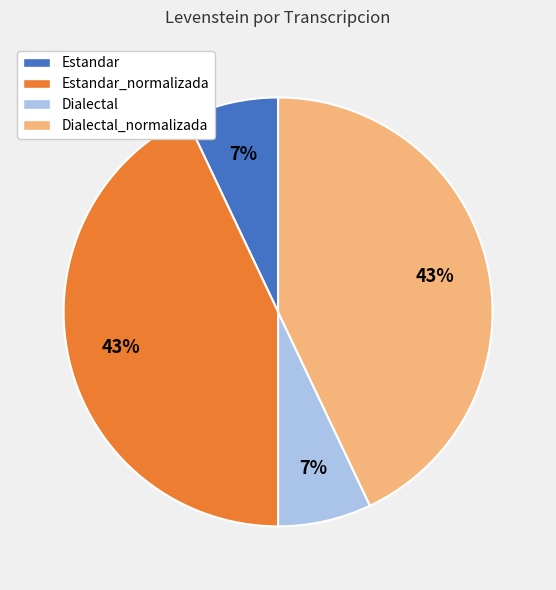

How many segments does this pie chart have?

4